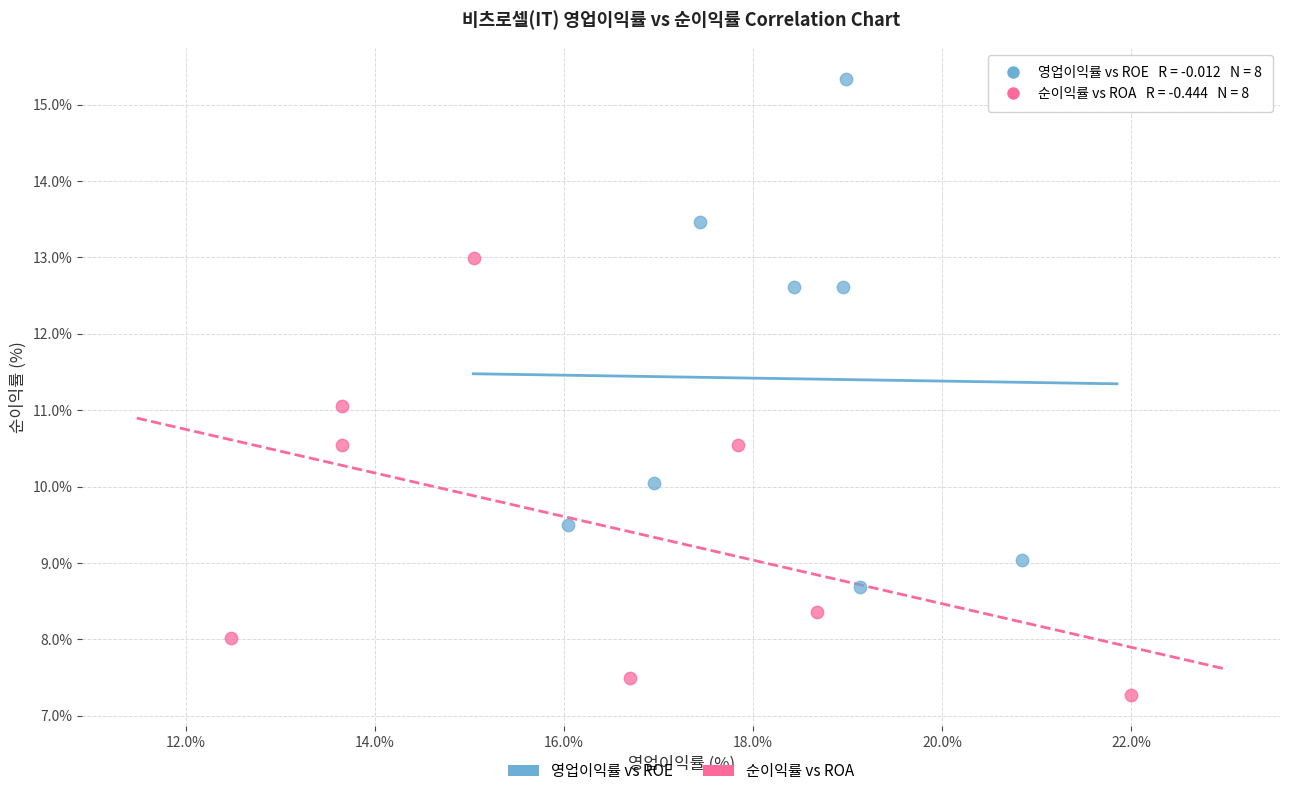

What are all the series names shown in the legend?

영업이익률 vs ROE, 순이익률 vs ROA